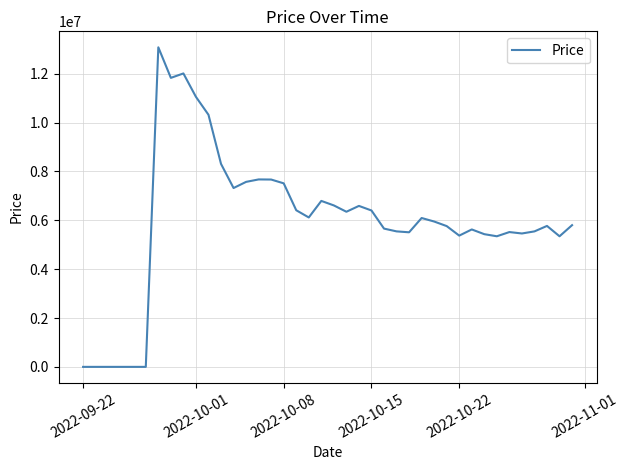

What is the maximum value shown in the chart?

13080909